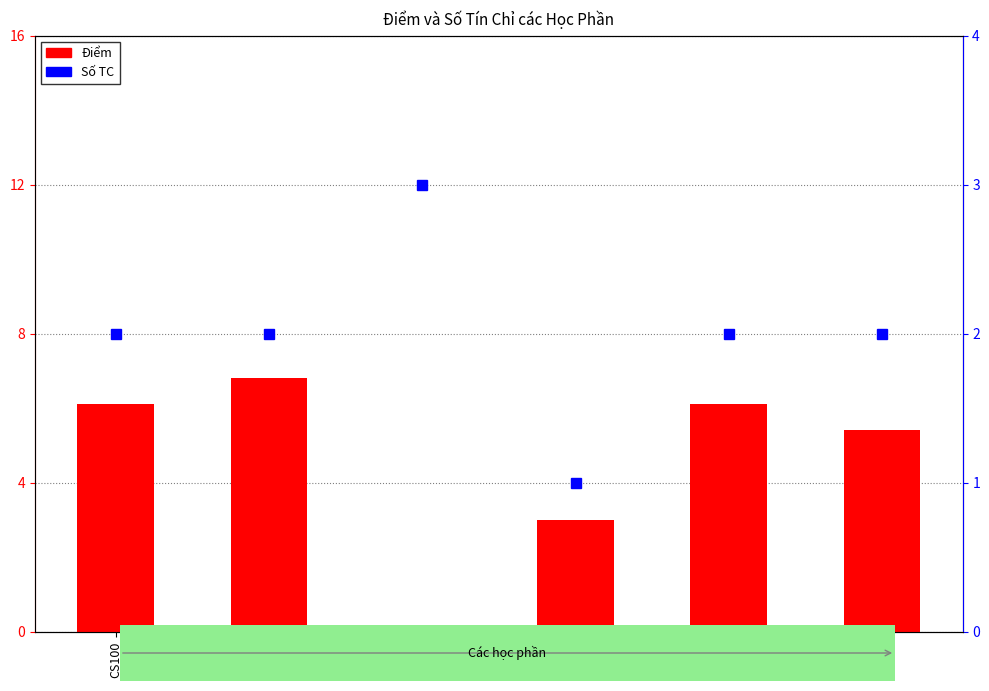

Which has a higher value, SH131 or PG118?

SH131